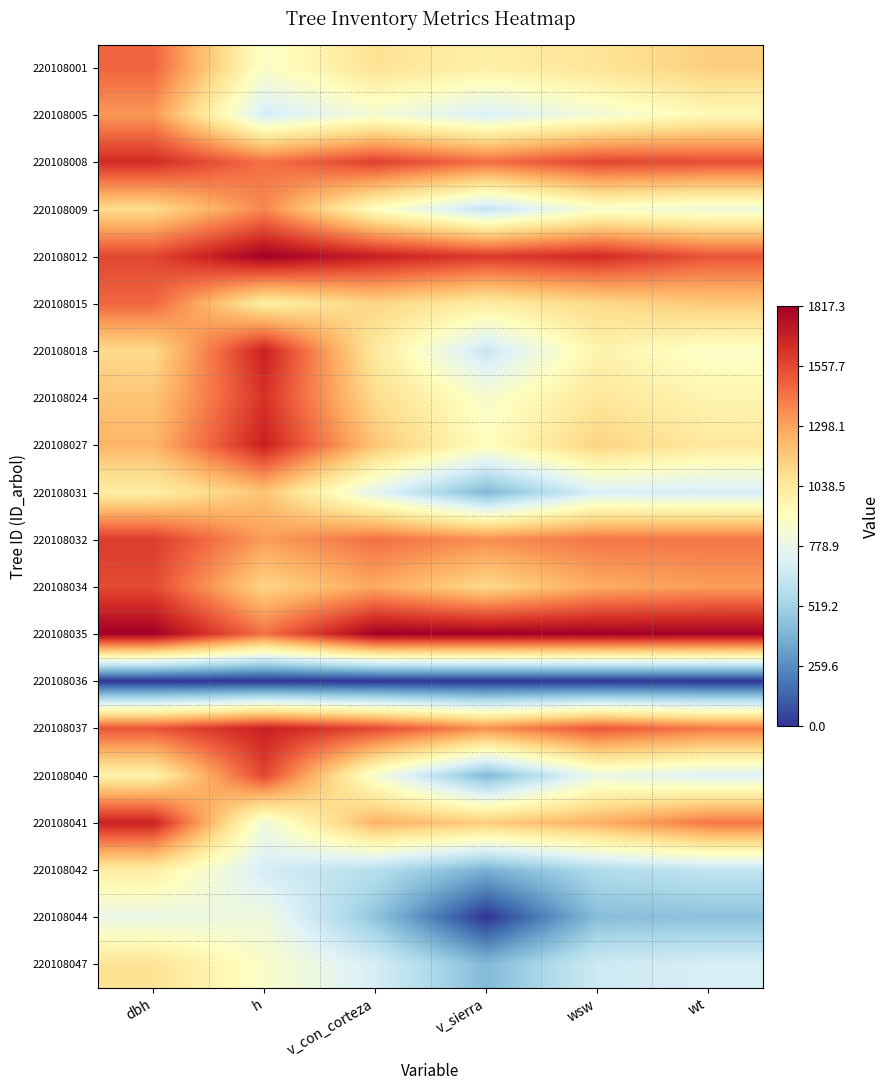

List the series in order of their peak value, lowest first.

220108036, 220108044, 220108042, 220108047, 220108031, 220108005, 220108009, 220108015, 220108001, 220108034, 220108040, 220108032, 220108024, 220108008, 220108041, 220108018, 220108027, 220108037, 220108012, 220108035